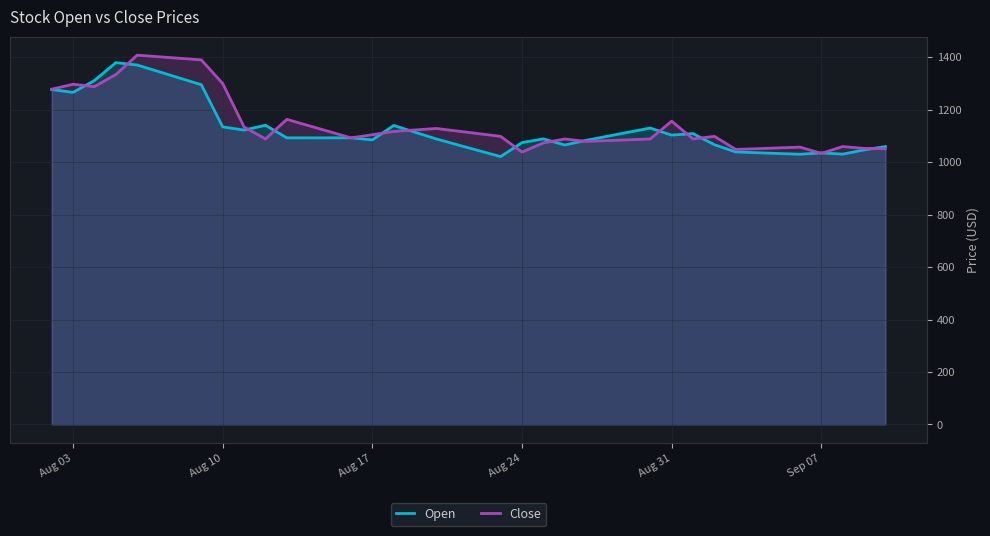

What is the greatest value displayed?

1408.0